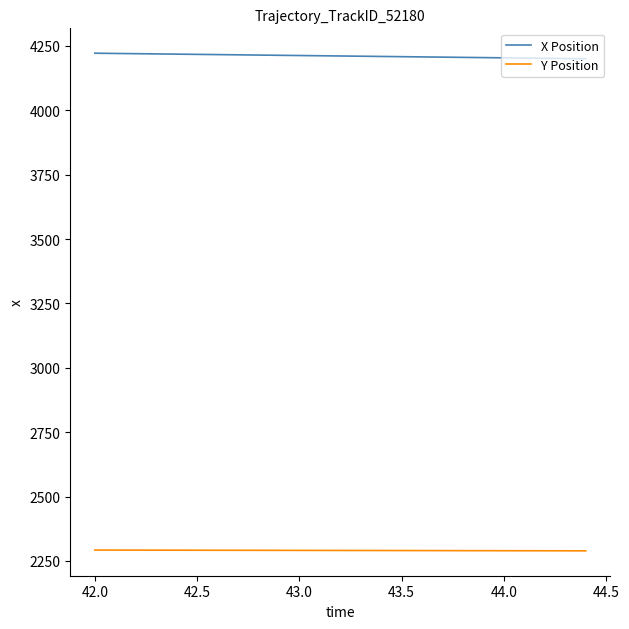

Which series has the largest total across all categories?

X Position